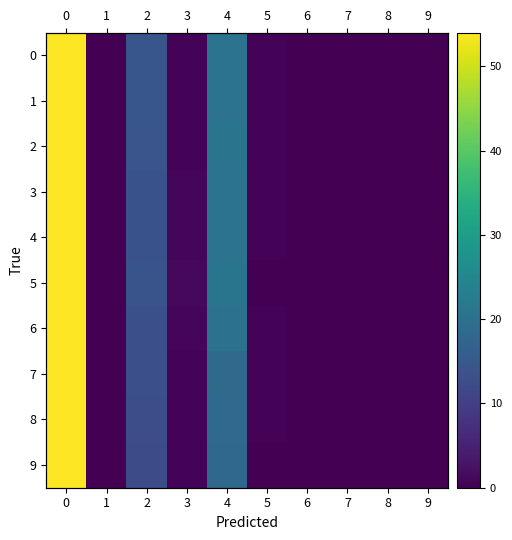

Is the value of 4 at 8 greater than the value of 6 at 8?

No